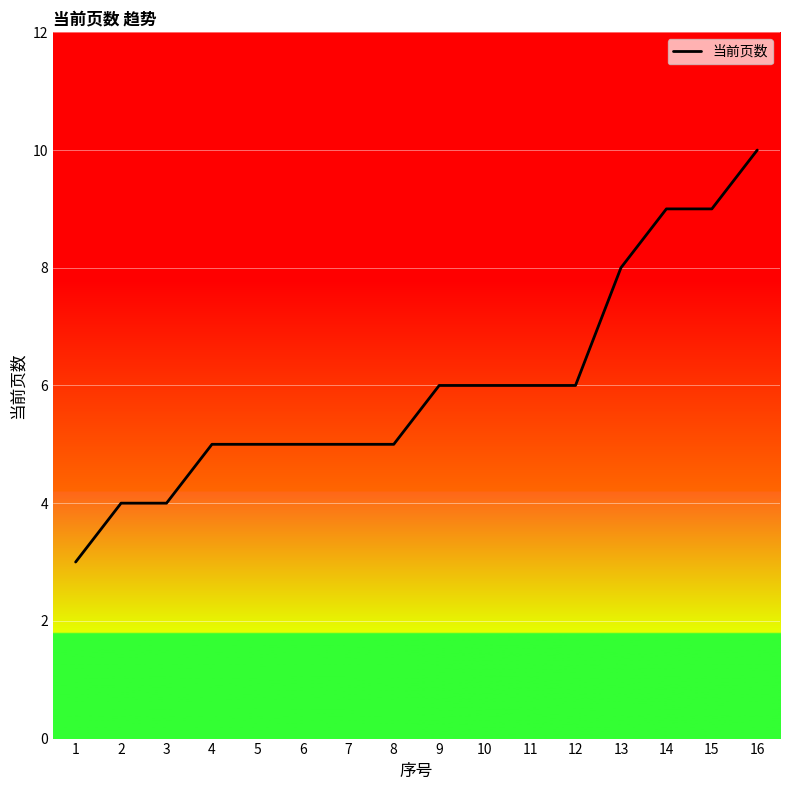

What is the change in value from 3 to 13?

+4